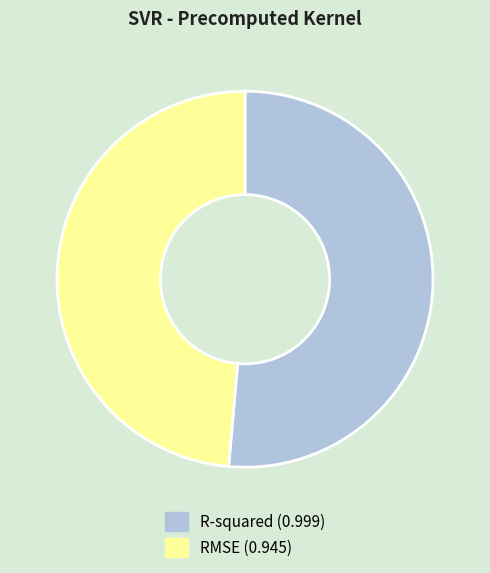

Between RMSE and R-squared, which is larger?

R-squared